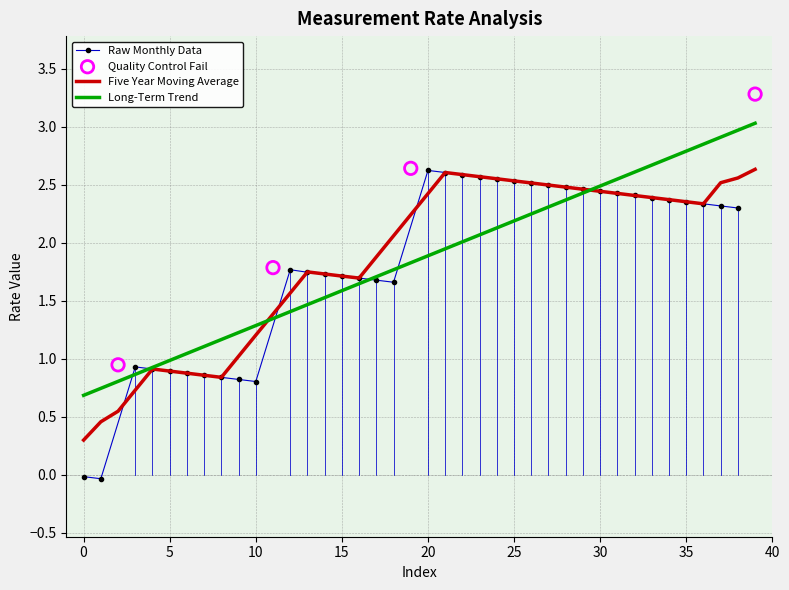

True or false: Long-Term Trend has a value of 1.0 at 5.

True